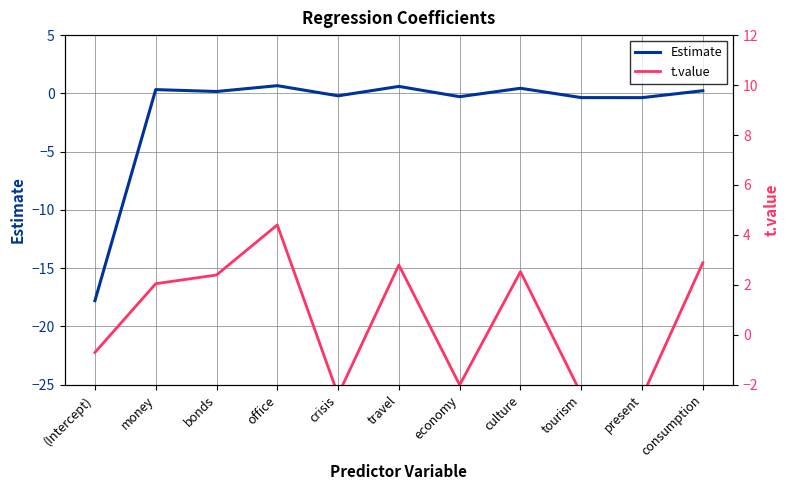

What is the label of the 7th point from the left?

economy